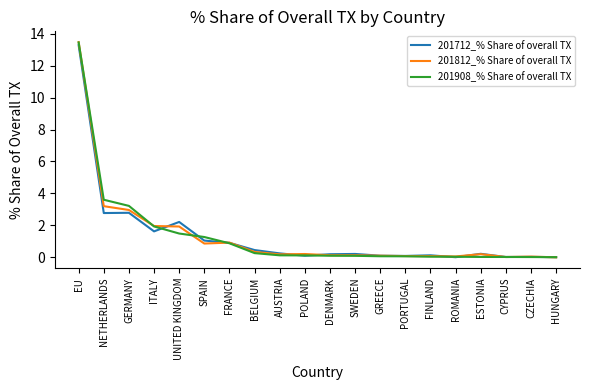

What is the spread (max minus min) of values at NETHERLANDS?

0.8